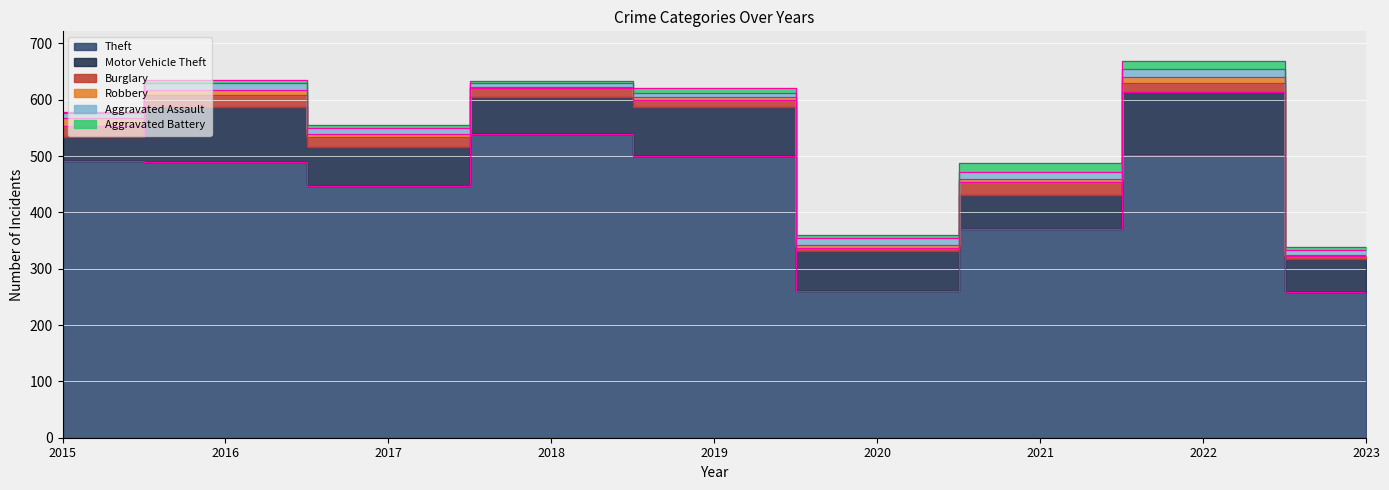

What is the average value of the Aggravated Assault series?

10